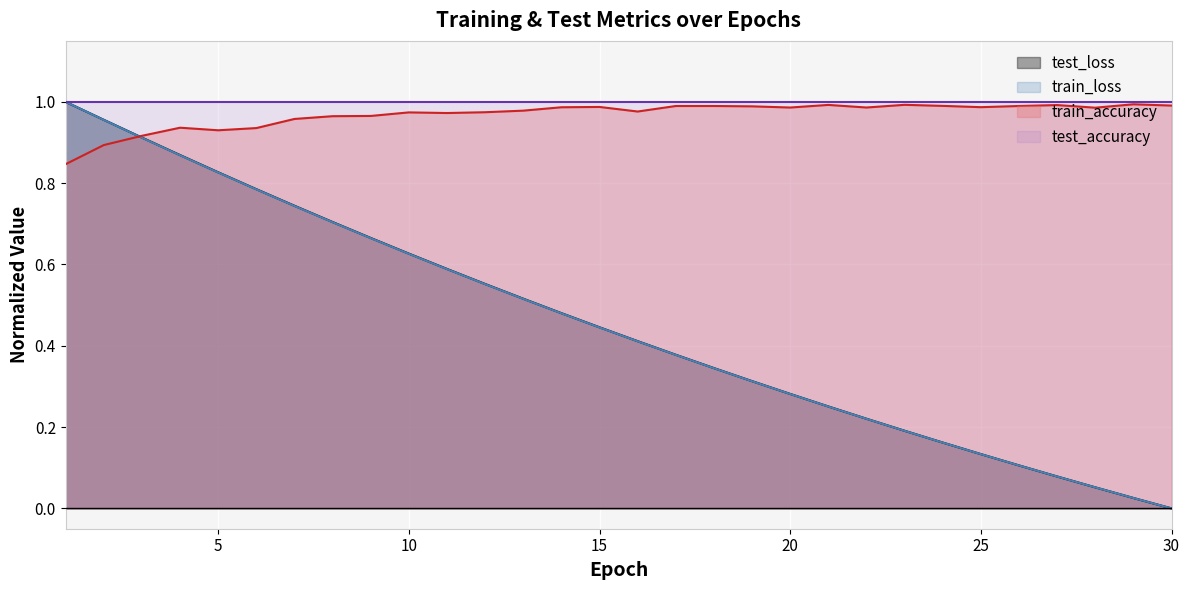

Which category has the lowest value across all series?

30